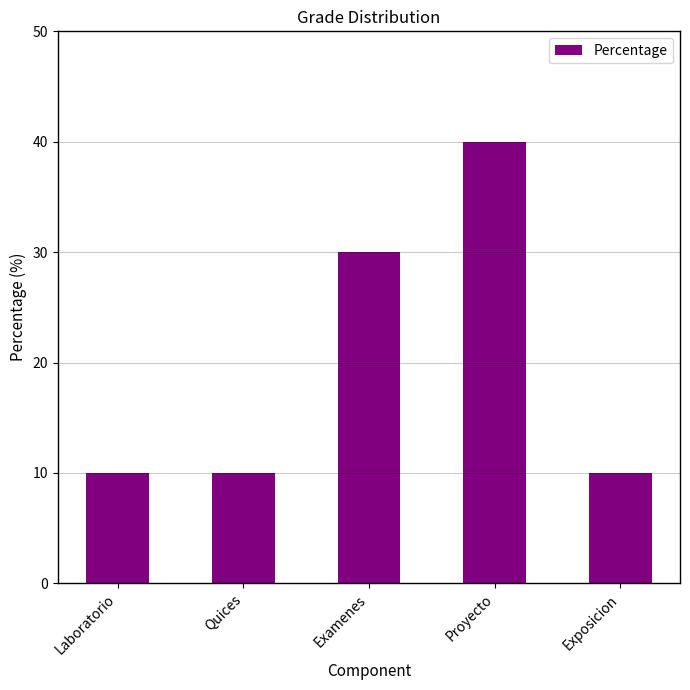

What is the label of the 4th bar from the left?

Proyecto